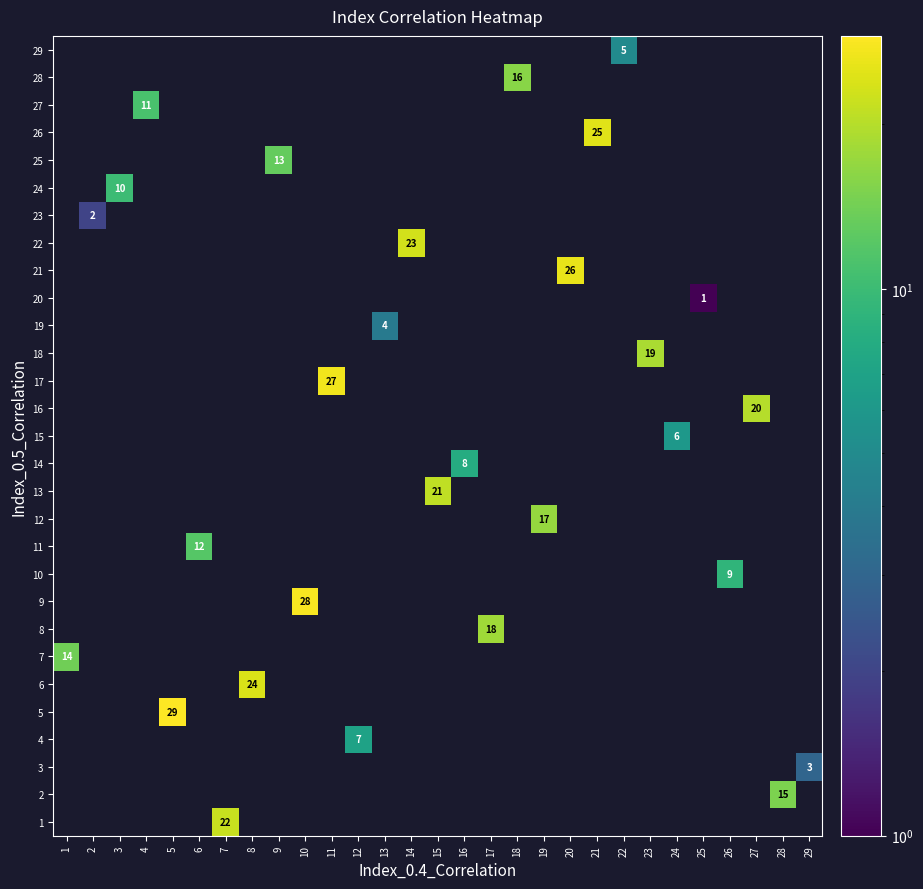

What is the total value across all series at 8?

24